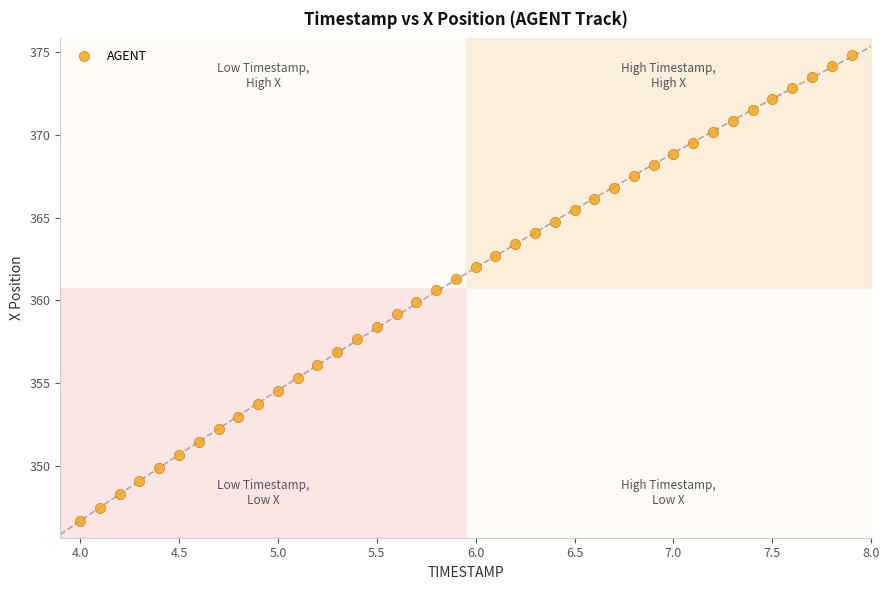

What is the range of X values (max minus min)?

3.9